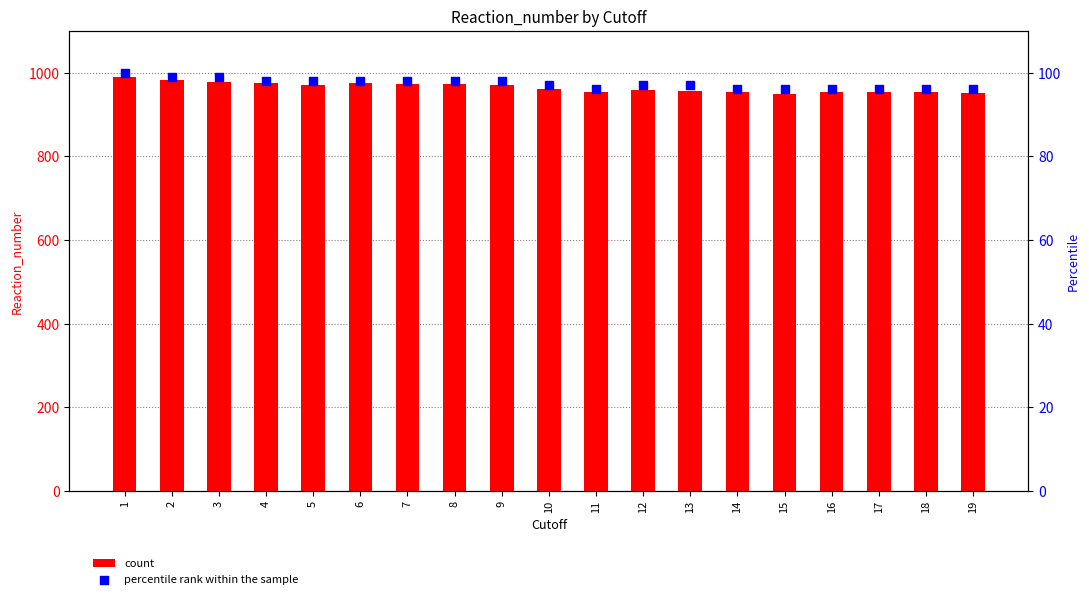

At how many categories does at least one series exceed 253?

19